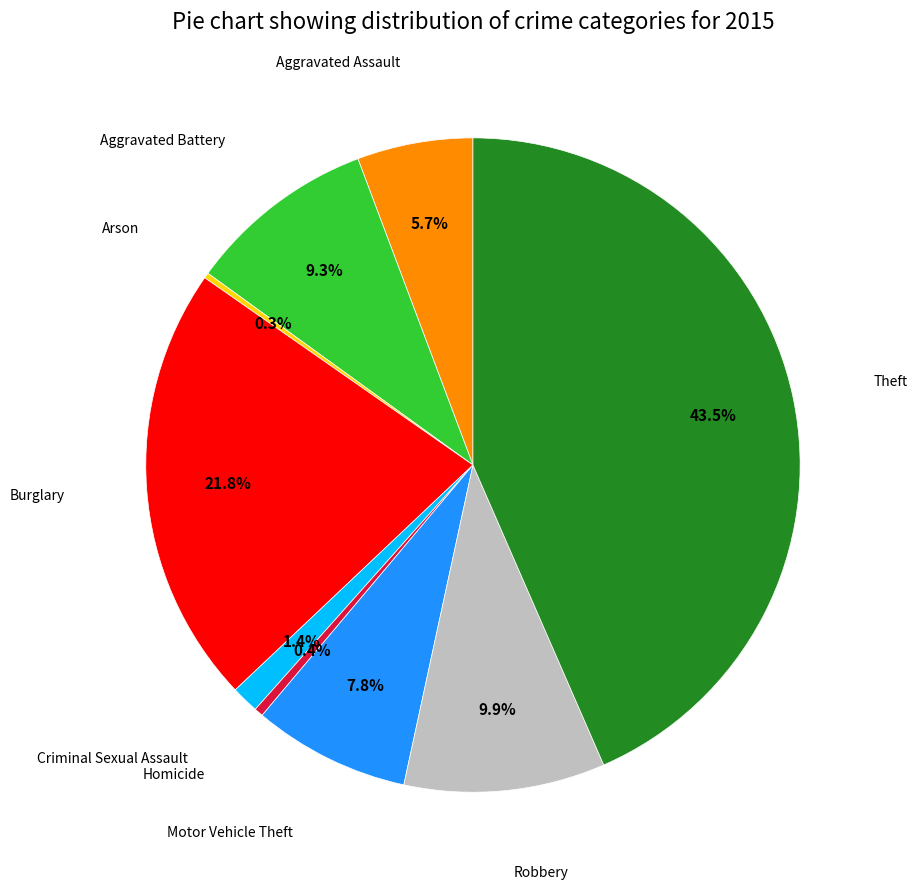

Is there any slice that represents more than half of the pie?

No